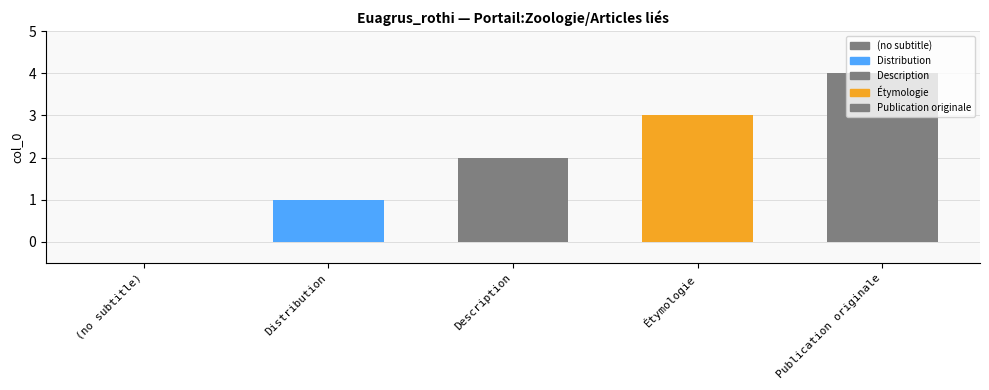

Which has a higher value, Étymologie or Description?

Étymologie